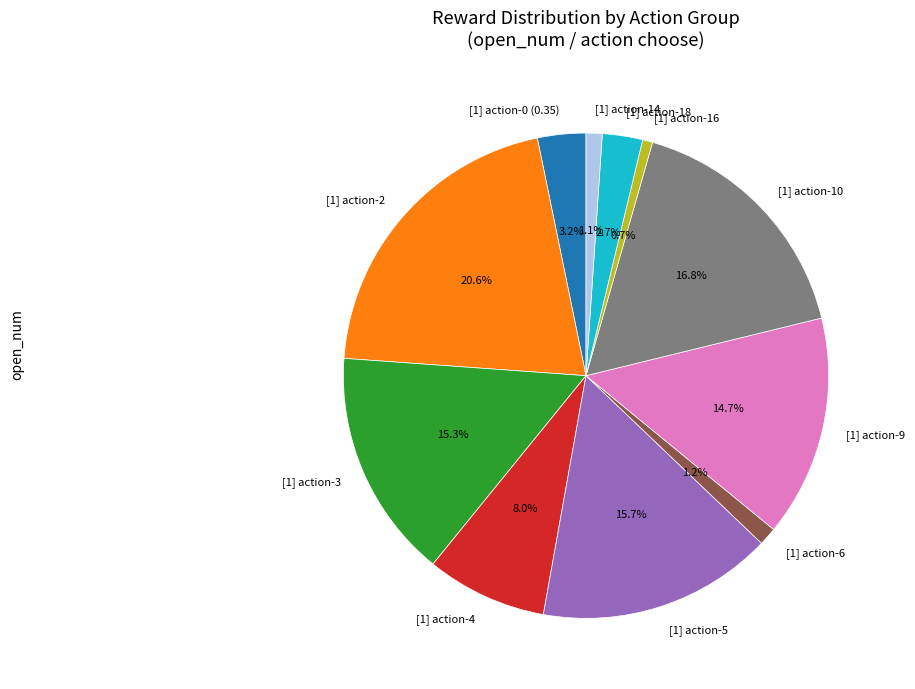

Between [1] action-5 and [1] action-0 (0.35), which is larger?

[1] action-5